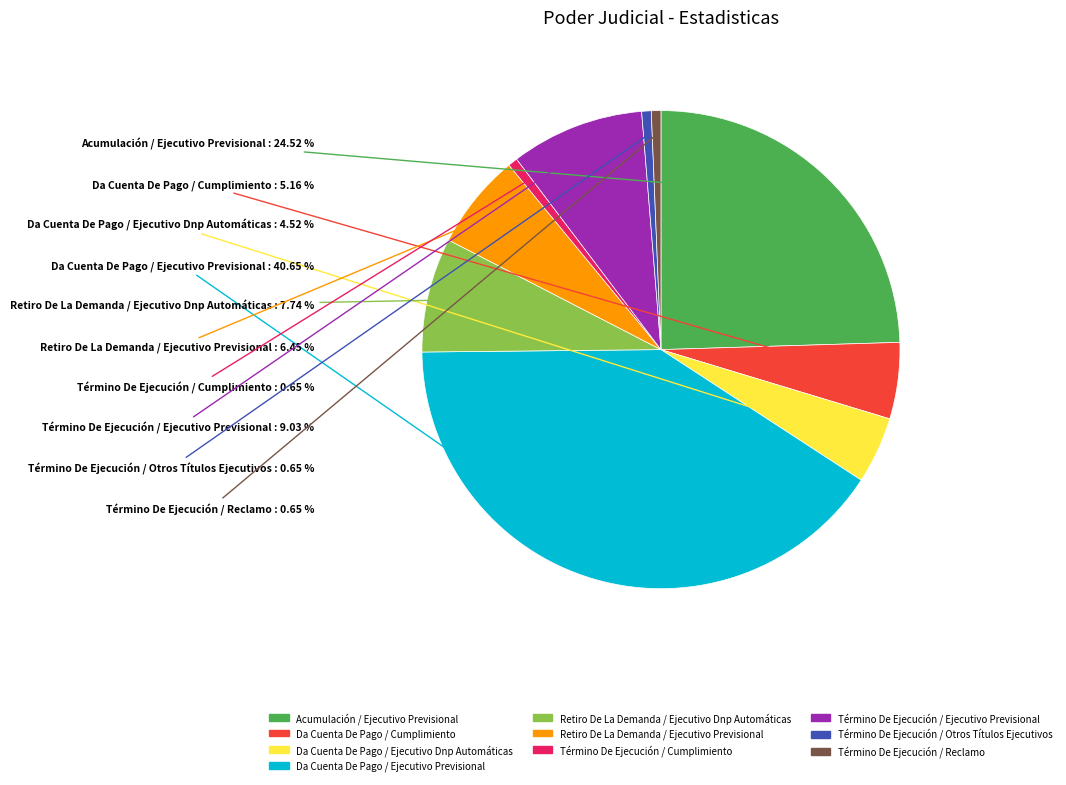

Do Término De Ejecución / Otros Títulos Ejecutivos and Término De Ejecución / Reclamo together represent more than half of the pie?

No